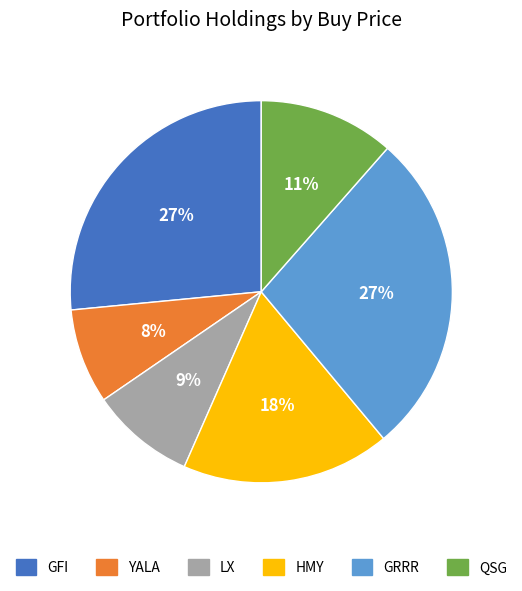

What is the smallest slice in the pie chart?

YALA